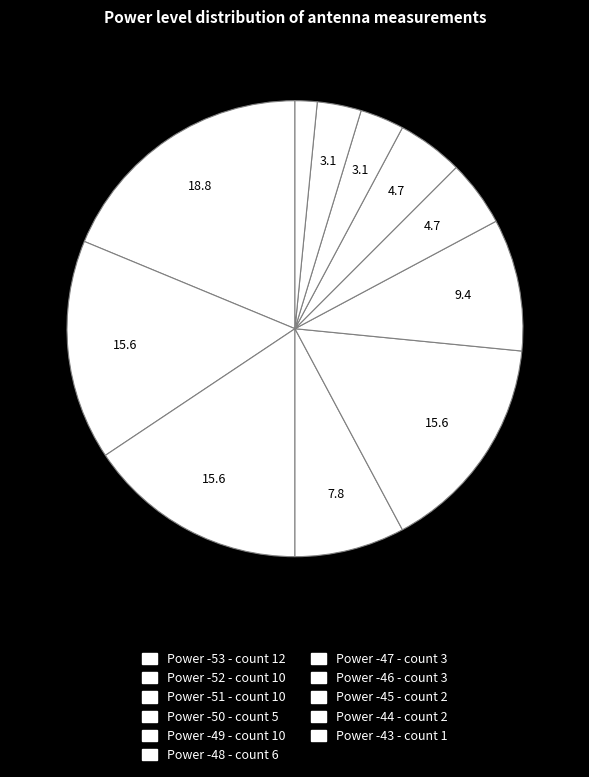

Approximately how many times larger is the value at Power -46 compared to Power -49?

0.3